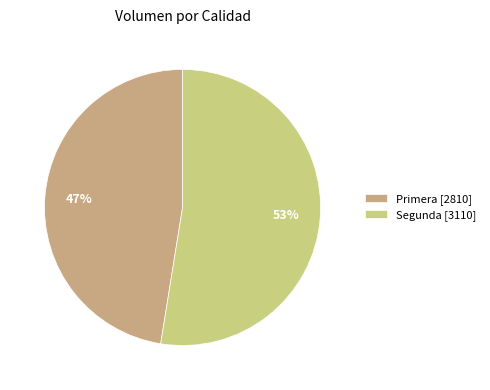

To the nearest percent, what percentage of the pie is Primera [2810]?

47%